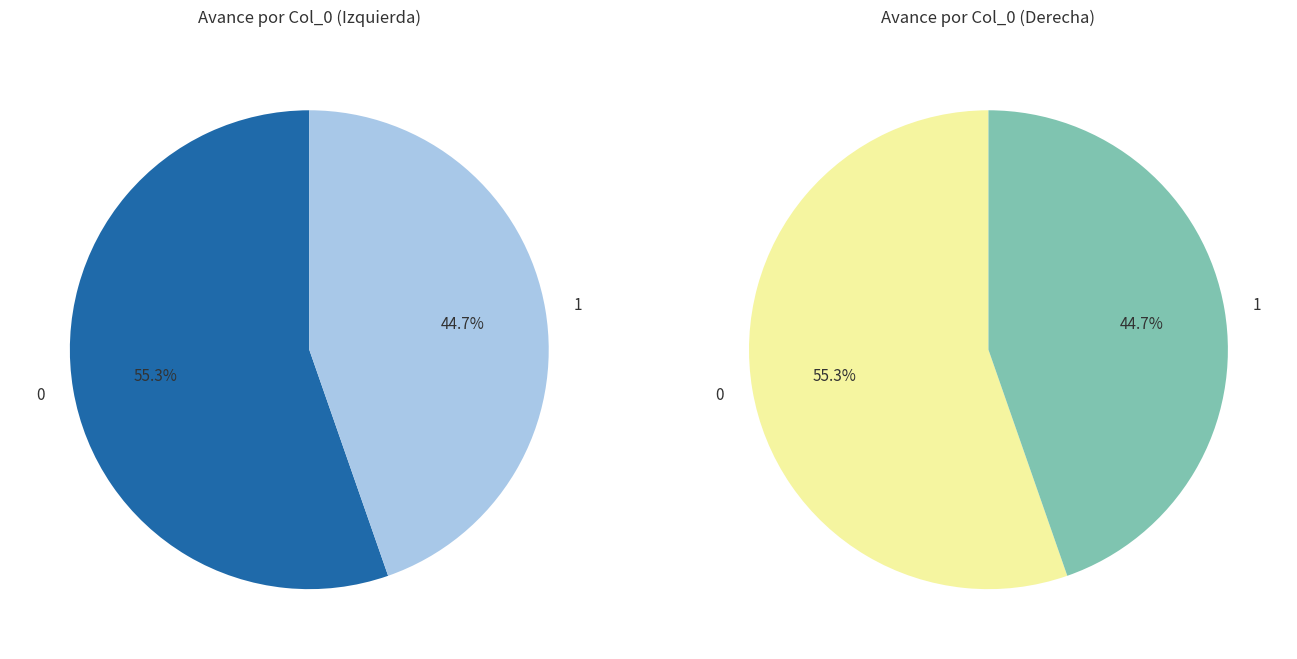

Approximately how many times larger is the value at 1 compared to 0?

0.8